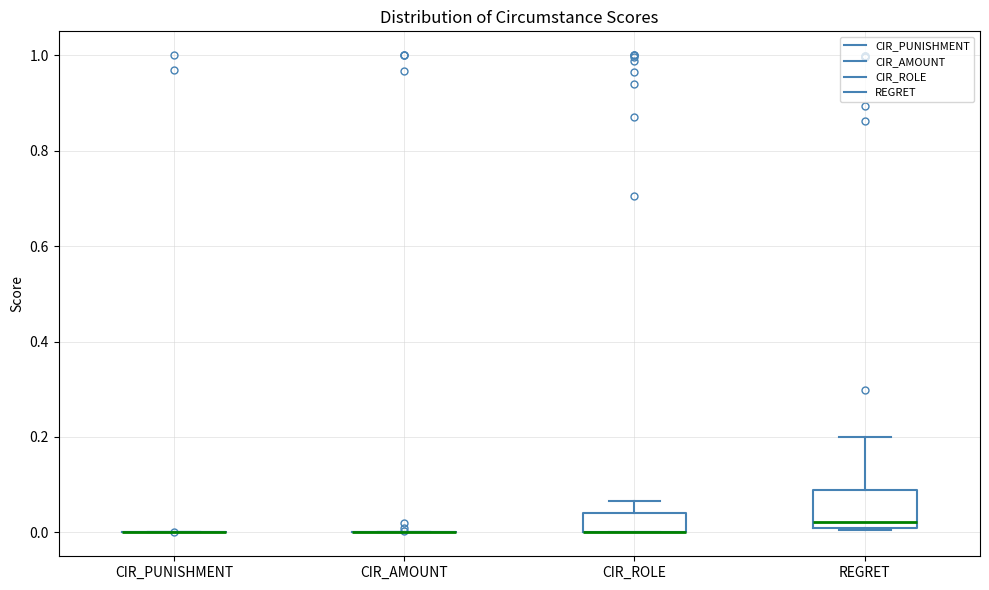

Reading left to right, transcribe this box plot: for each box, give where its median line is, the range the box spans, and where its two whiskers end, as read against the y-axis. The values are not printed on the chart, so give them approximately, as read against the axis.

CIR_PUNISHMENT: box collapsed to a line at 0.00, whiskers 0.00 to 0.00
CIR_AMOUNT: box collapsed to a line at 0.00, whiskers 0.00 to 0.00
CIR_ROLE: median 0.00 (drawn on the box's lower edge), box 0.00 to 0.04, whiskers 0.00 to 0.06
REGRET: median 0.02 (just above the box's lower edge), box 0.02 to 0.08, whiskers 0.00 to 0.20